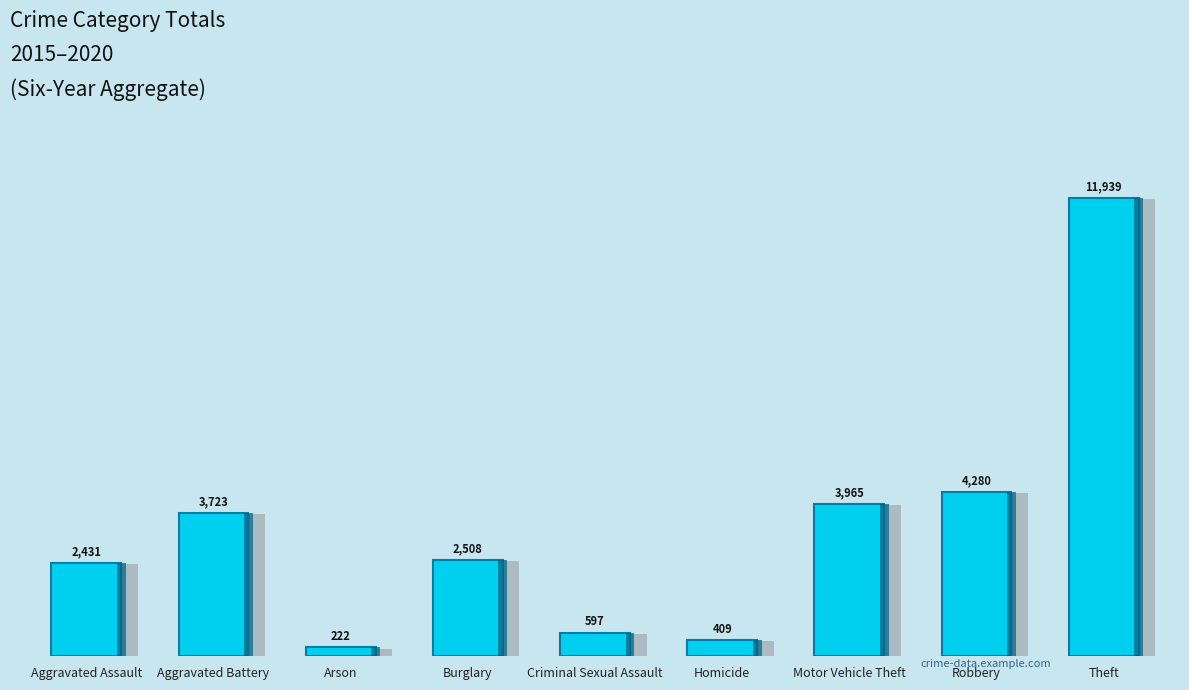

What is the value of the 3rd bar from the left?

222